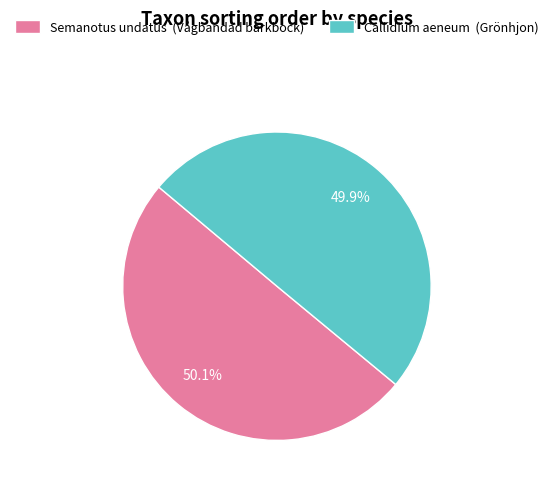

What portion of the pie excludes Callidium aeneum (Grönhjon)?

50.1%